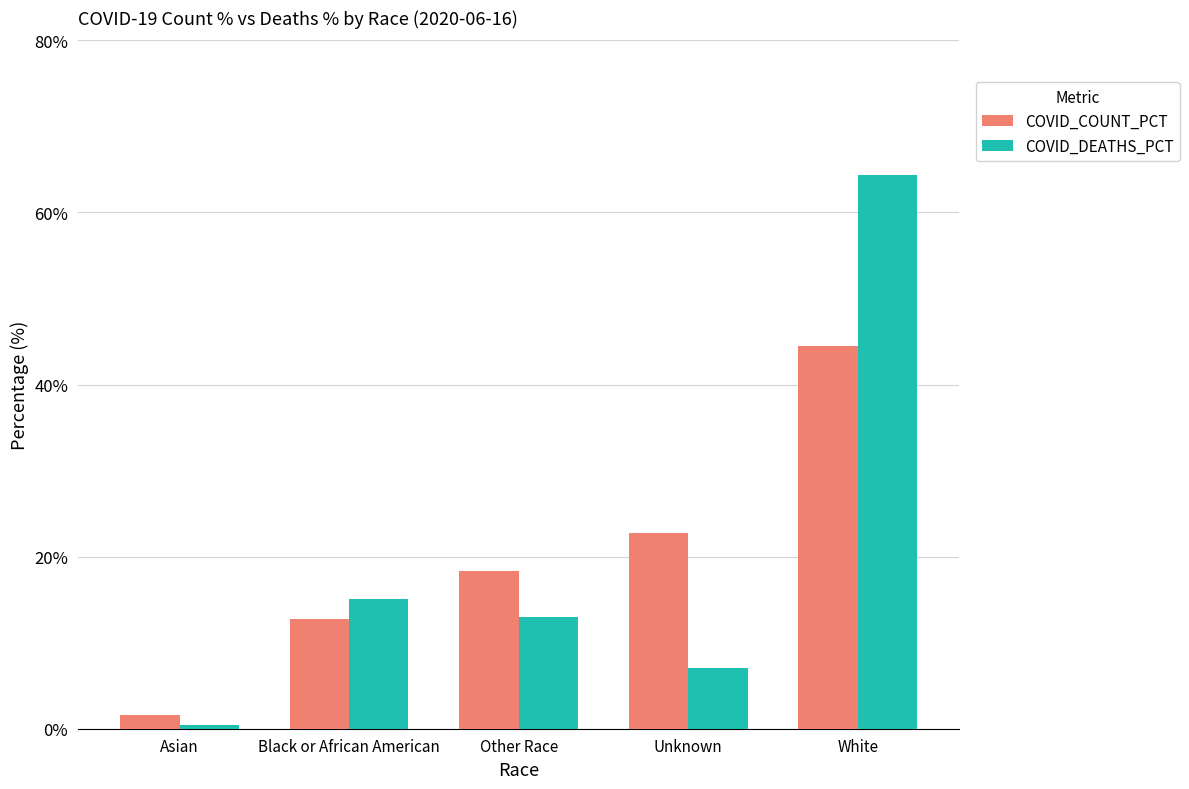

What is the sum of the COVID_DEATHS_PCT values at Black or African American and White?

79.5